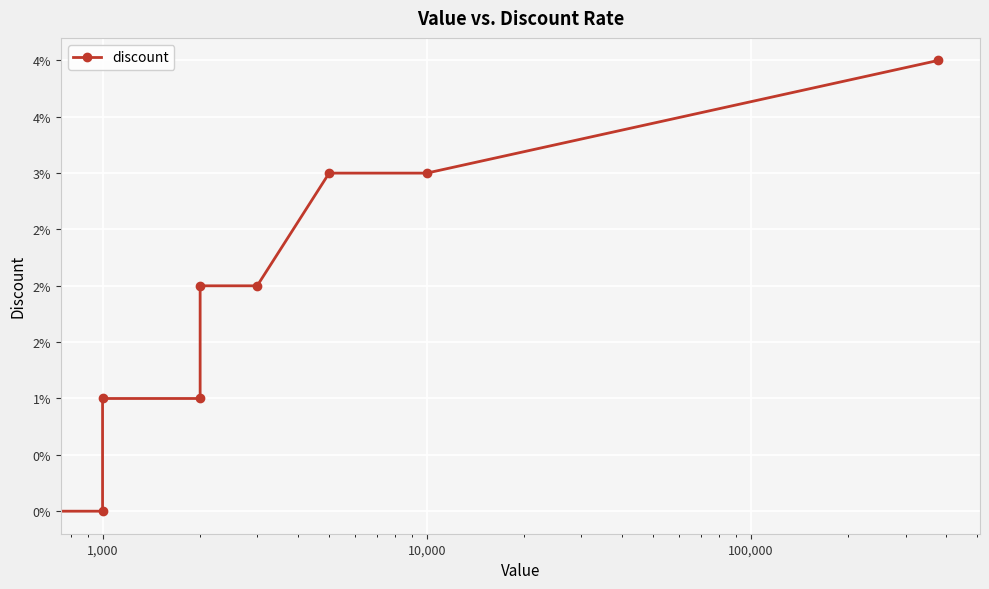

What is the sum of all values?

0.2